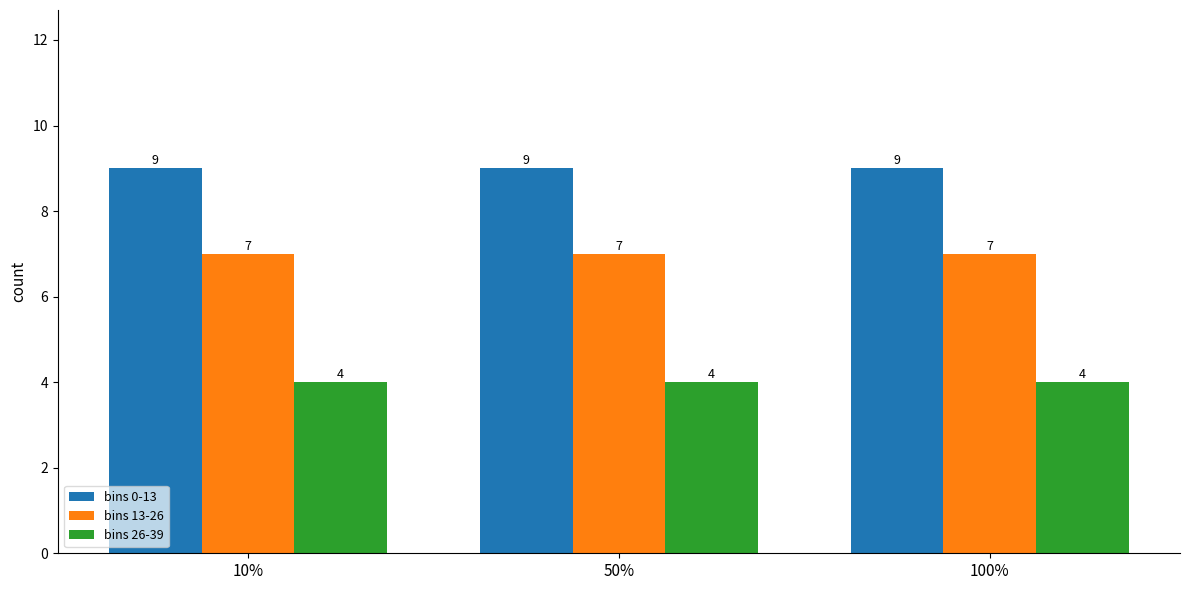

List the series in order of their overall mean, highest first.

bins 0-13, bins 13-26, bins 26-39